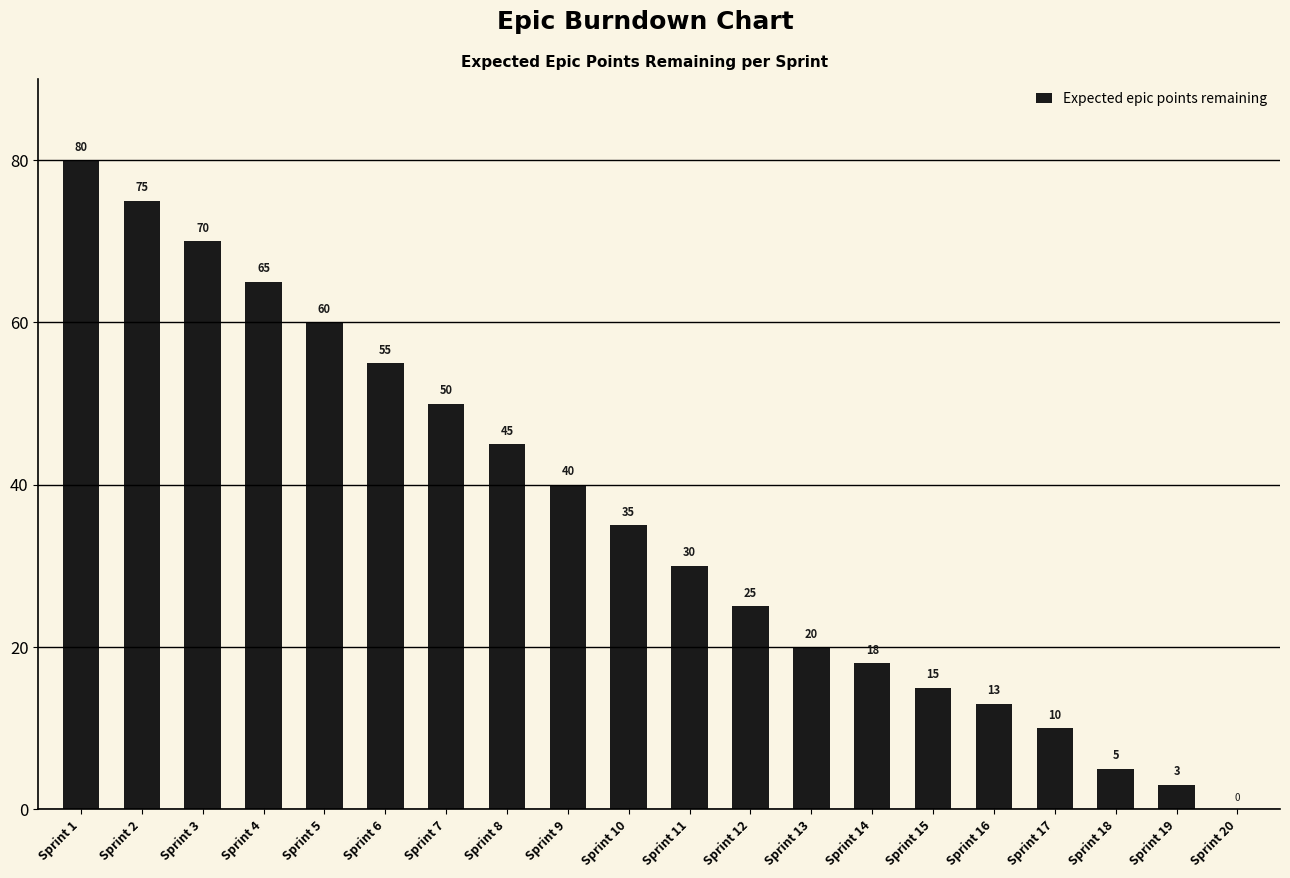

What is the sum of the values at Sprint 20 and Sprint 8?

45